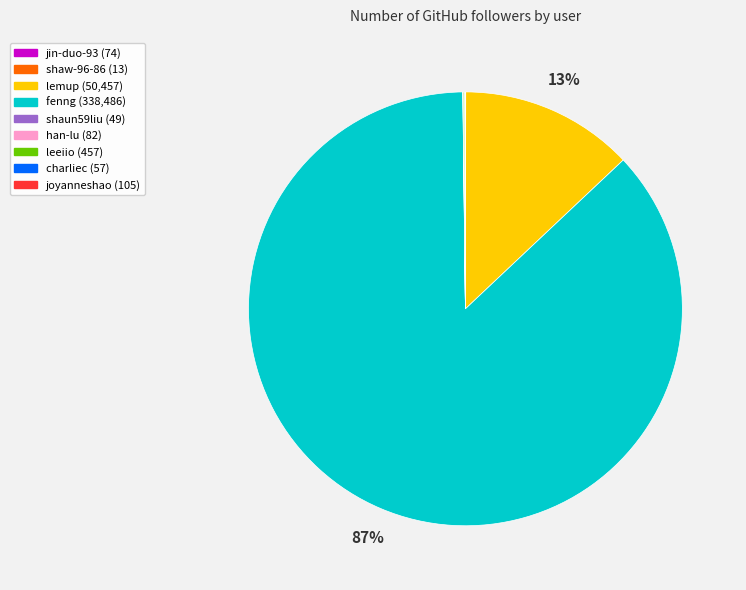

Is there a majority slice in this chart?

Yes